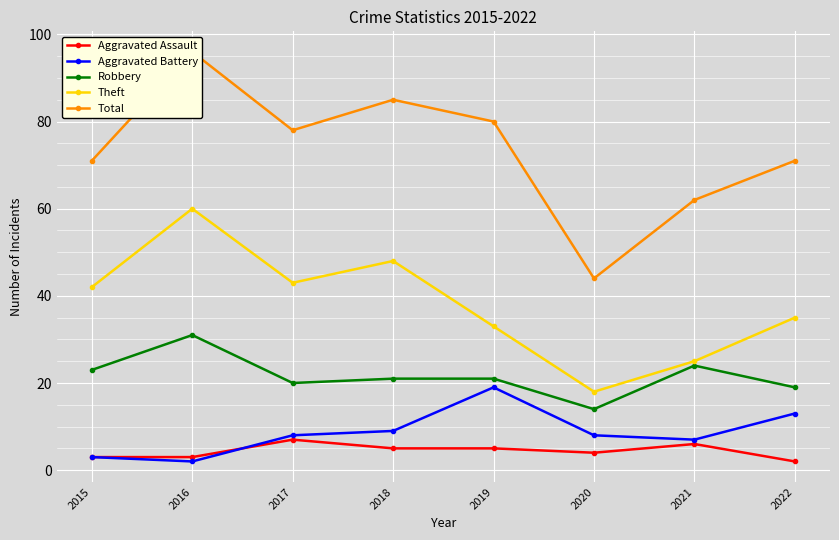

Does the chart display data point markers on the line(s)?

Yes